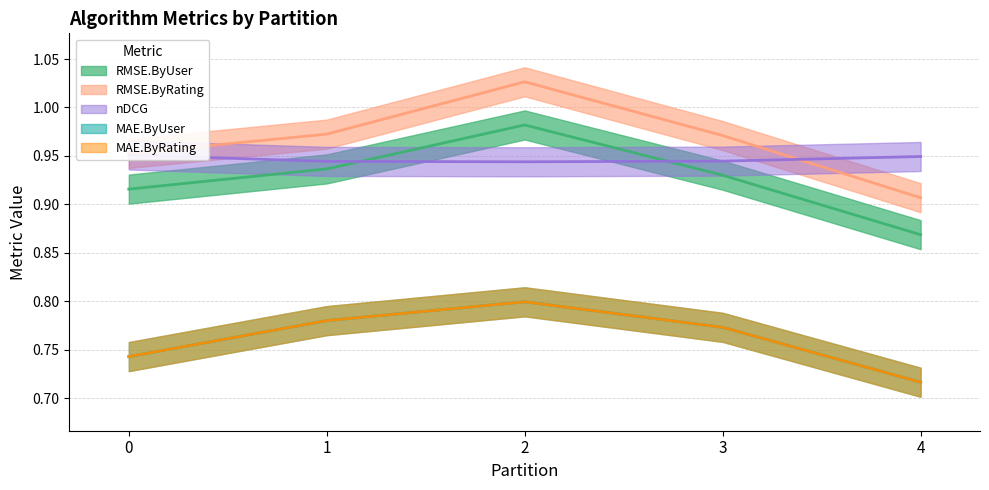

Which series has the largest range (max minus min)?

RMSE.ByRating